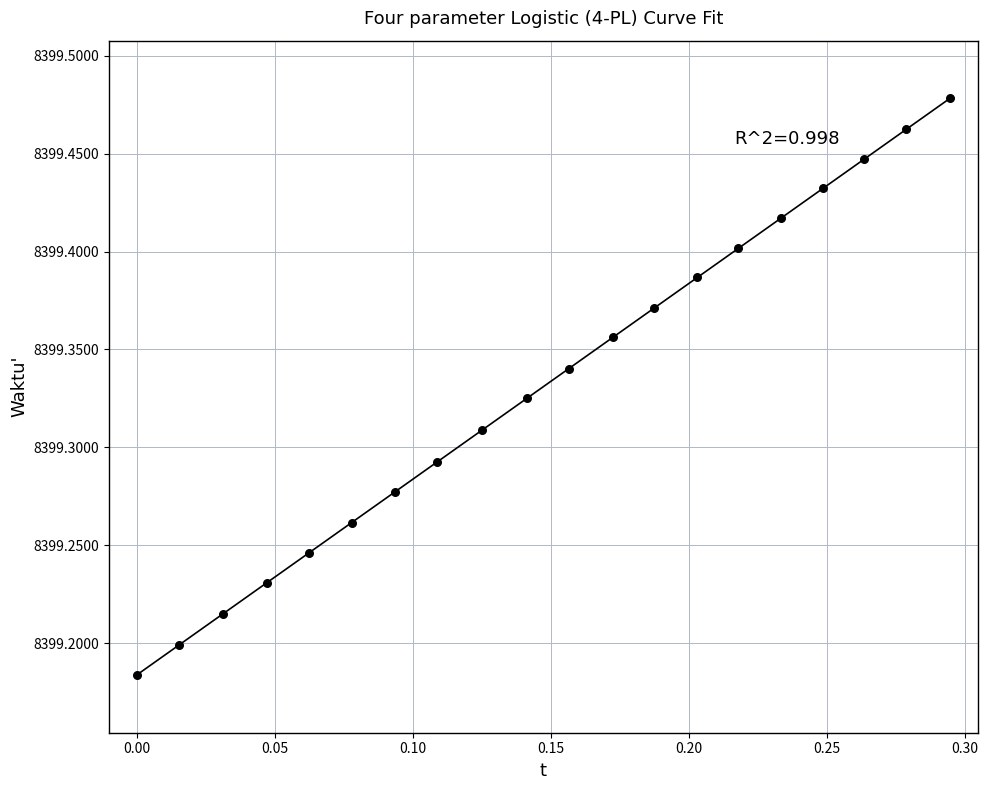

What is the range of X values (max minus min)?

0.3